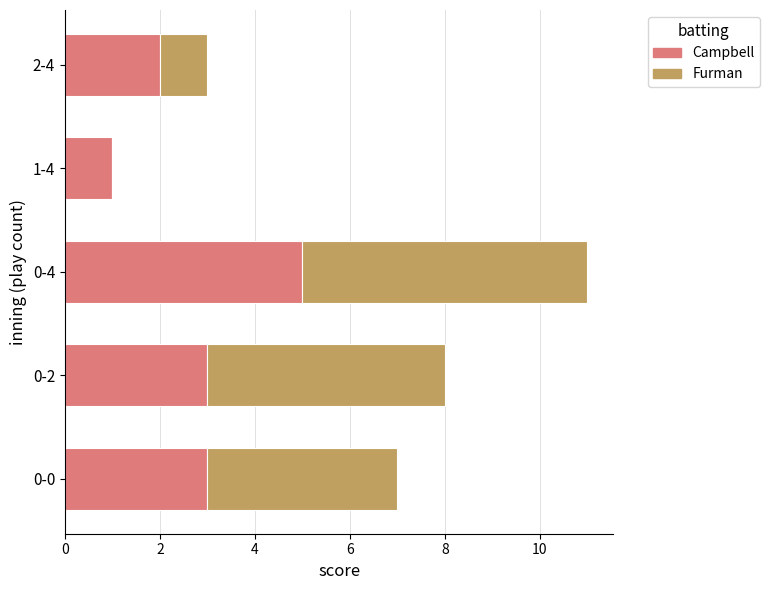

Is it true that Campbell equals 1 at 1-4?

True